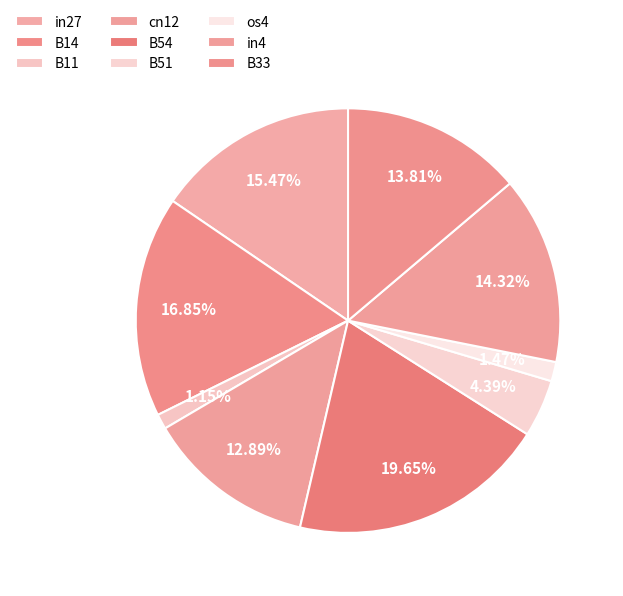

True or false: B51 accounts for 18% of the total.

False